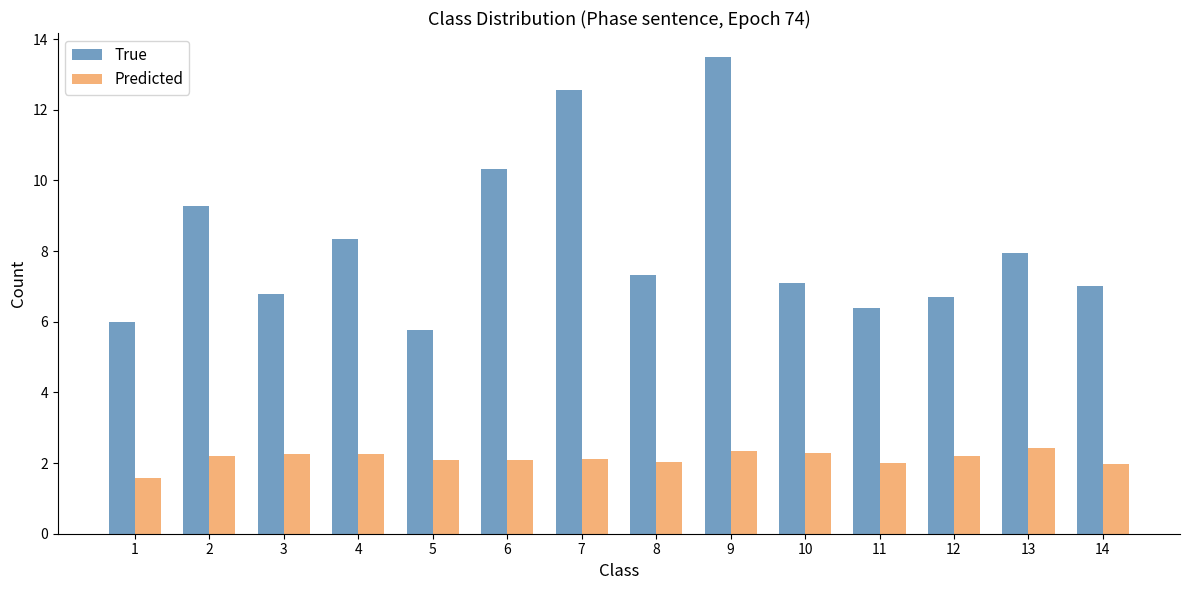

What is the maximum value for Predicted?

2.4